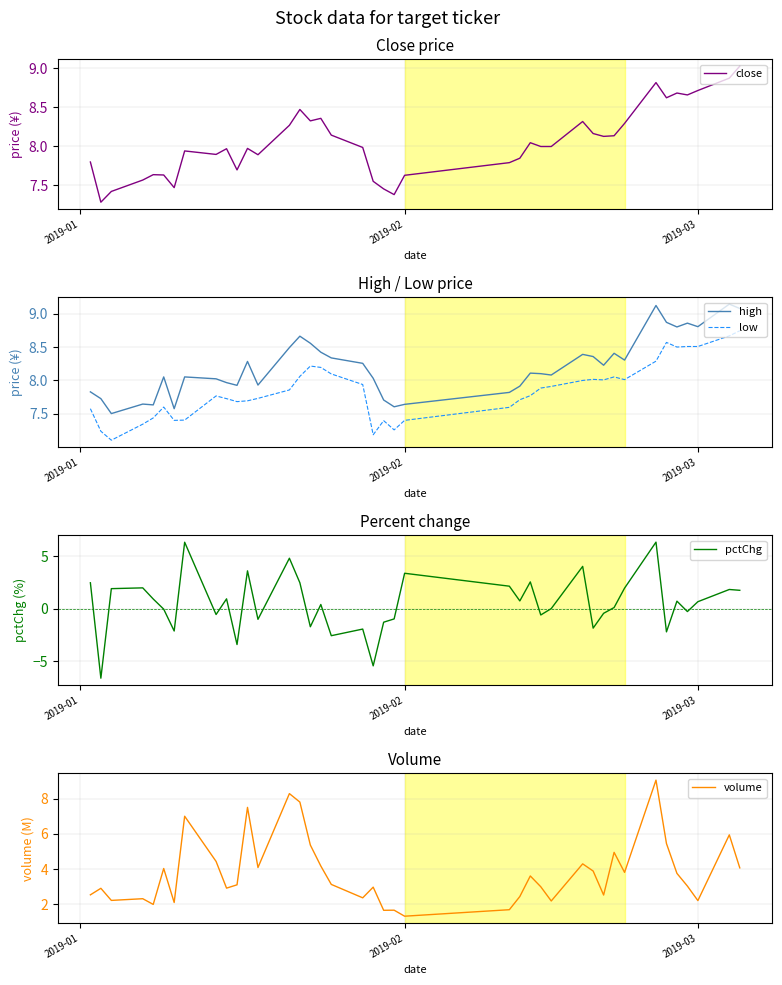

True or false: high and low intersect in this chart.

False